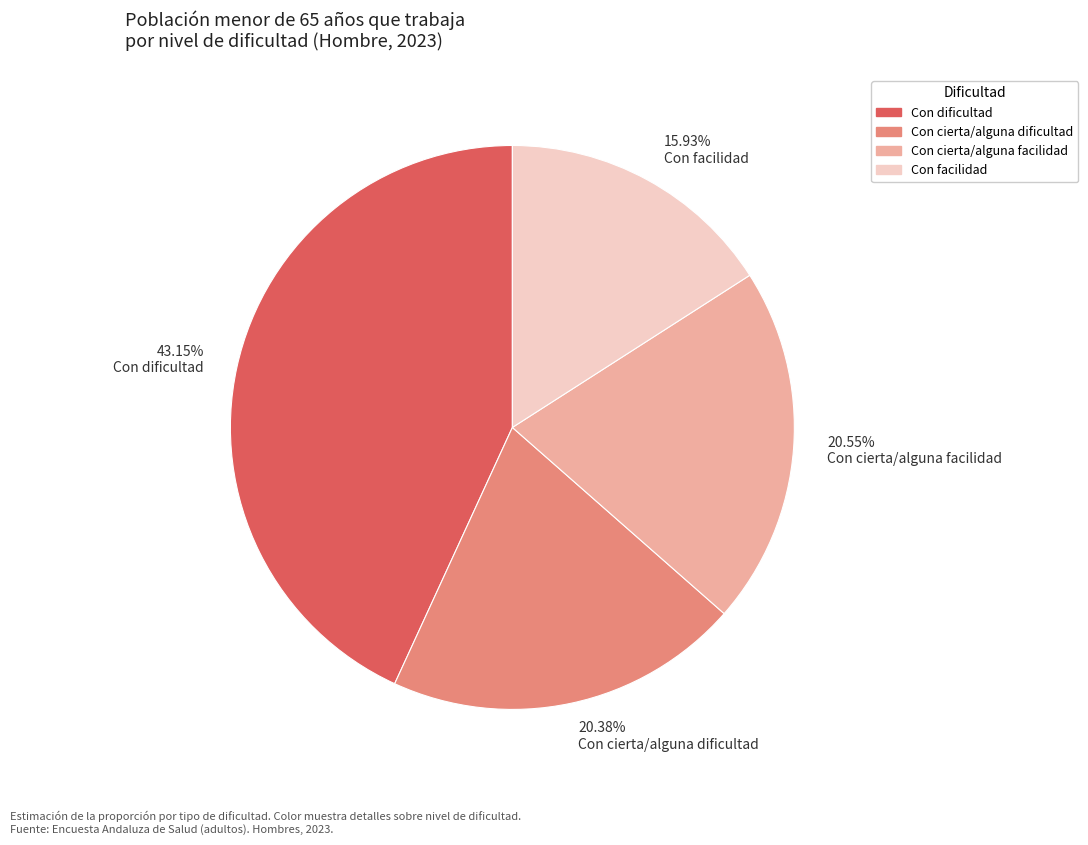

Which category has the smallest portion of the pie?

15.93% Con facilidad